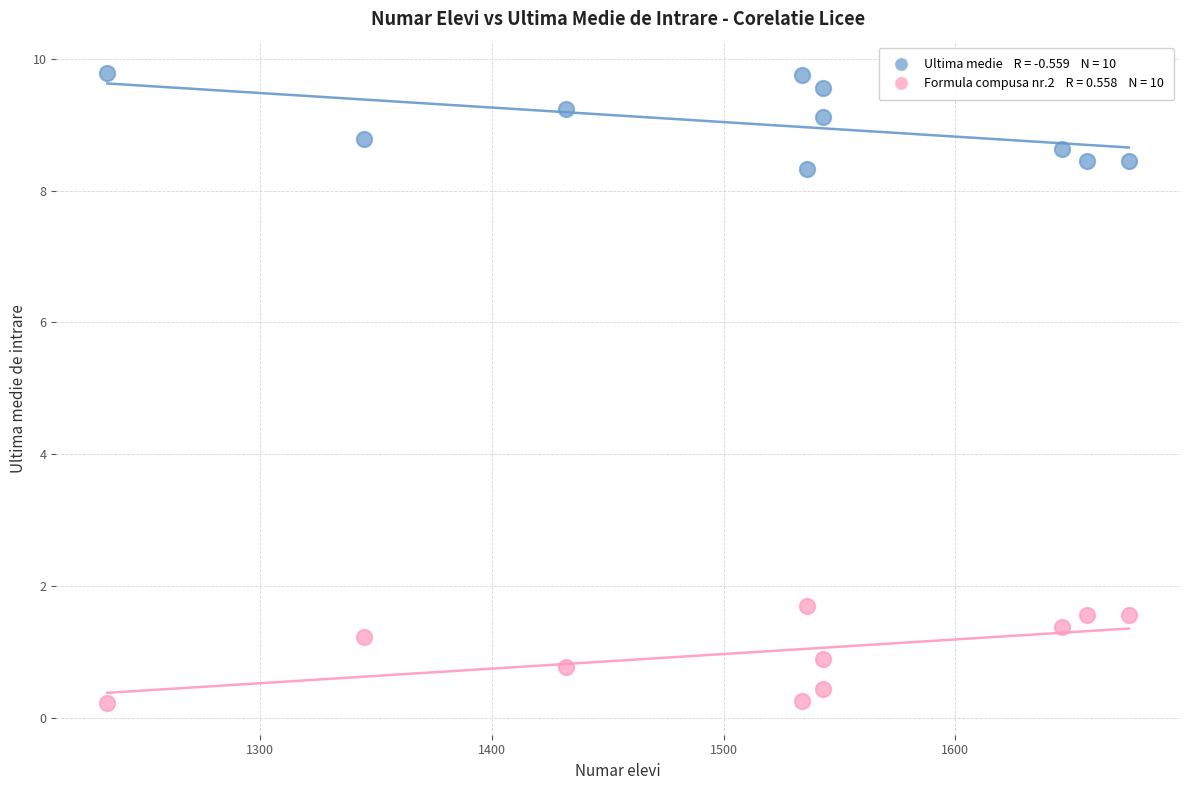

Across all data points, what is the range of X values (max minus min)?

441.0